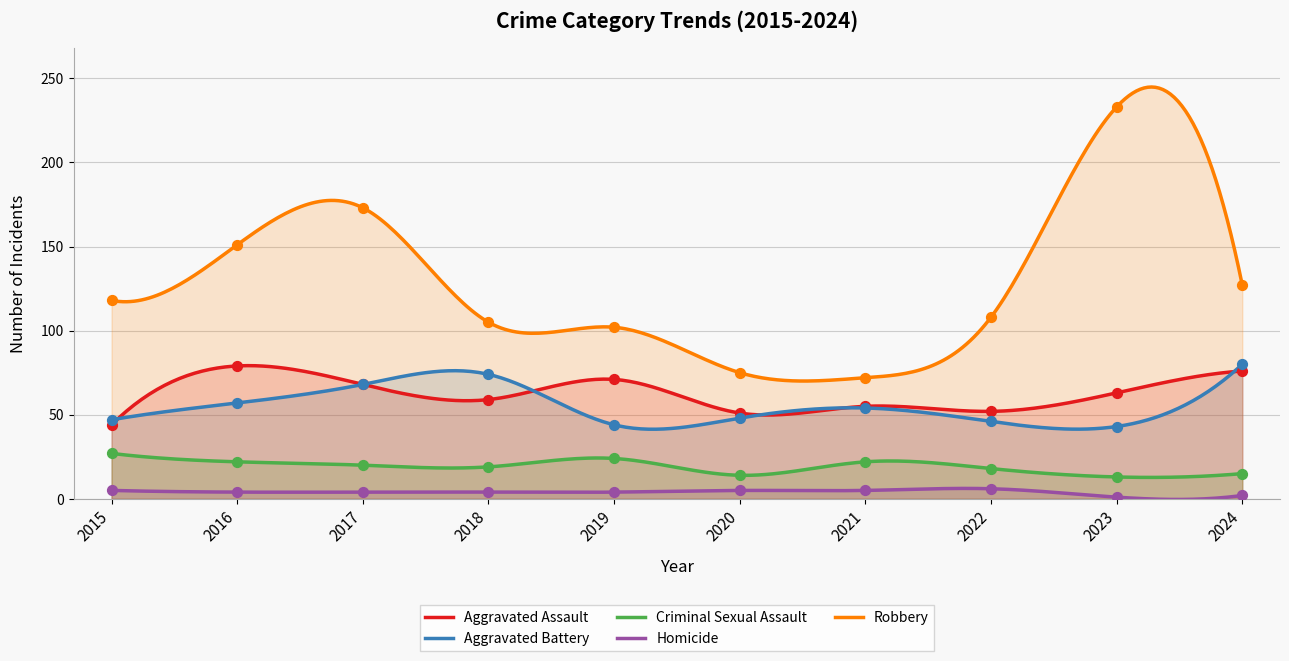

Which series has the largest total across all categories?

Robbery